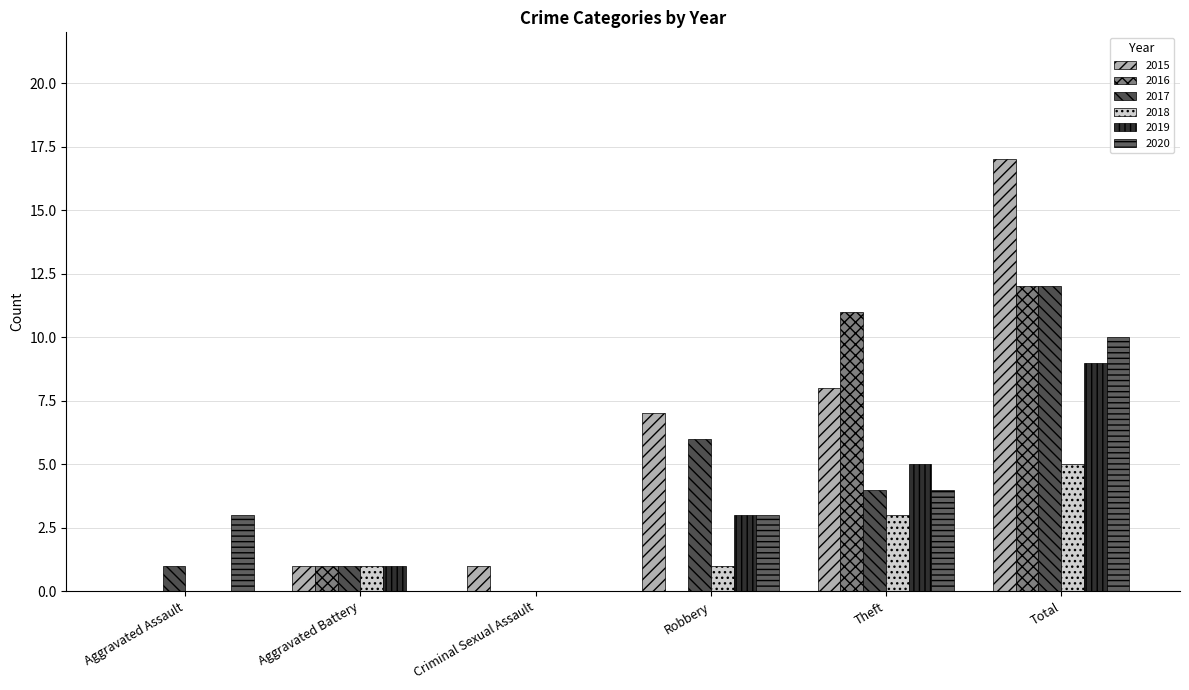

The 2015 series shows -9 at Aggravated Assault. True or false?

False